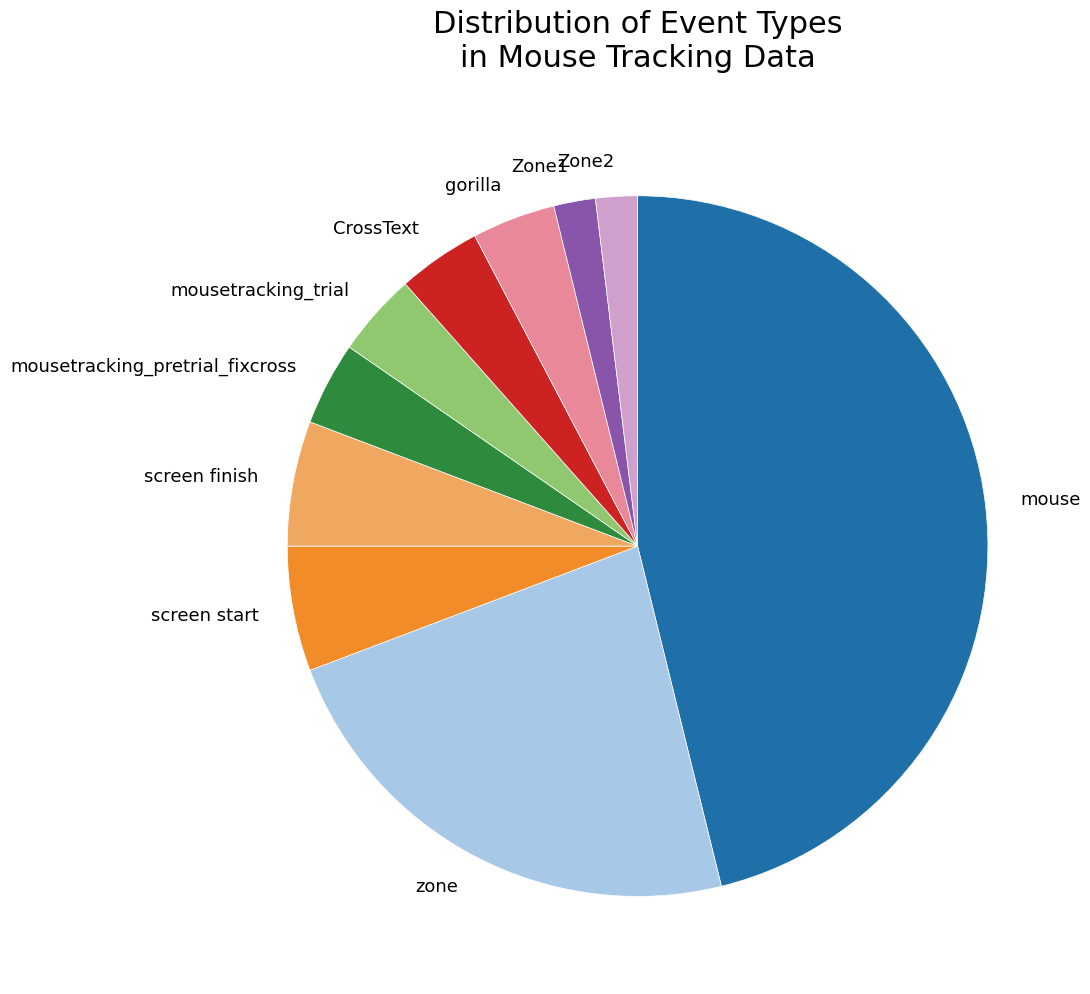

Which slice is the largest?

mouse